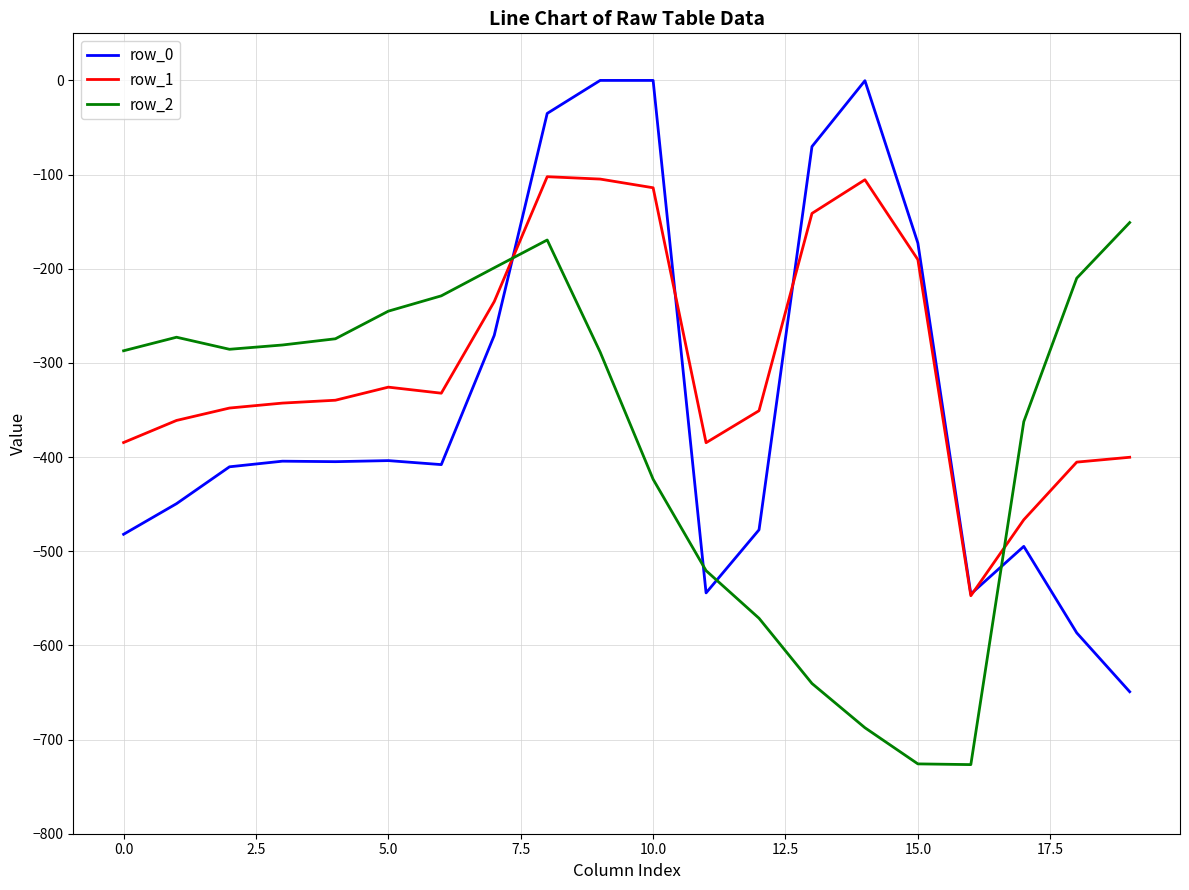

What is the sum of all row_0 values?

-6809.6